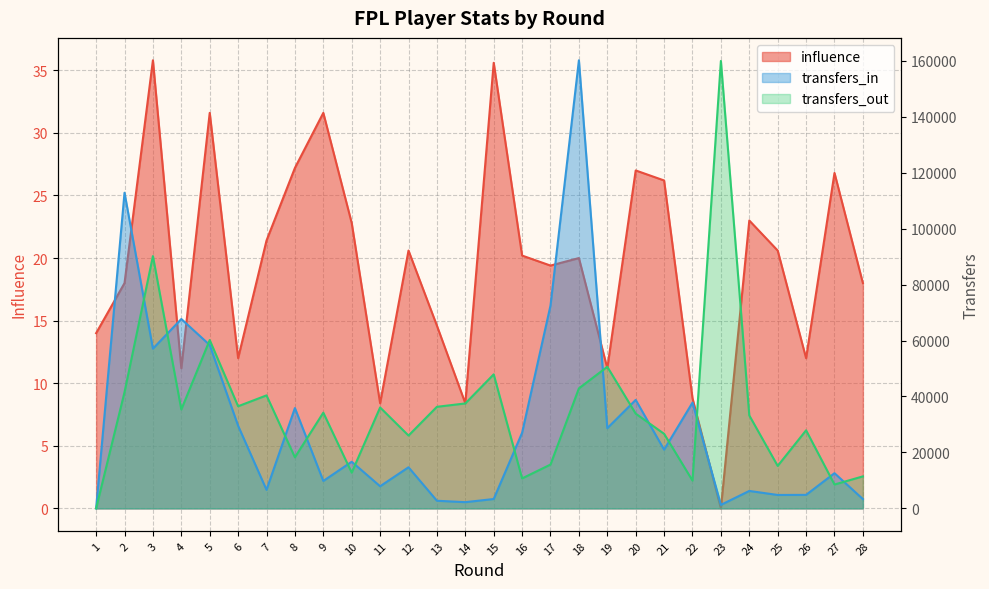

After their last crossing, which series has the higher values: transfers_out_line or transfers_in_line?

transfers_out_line